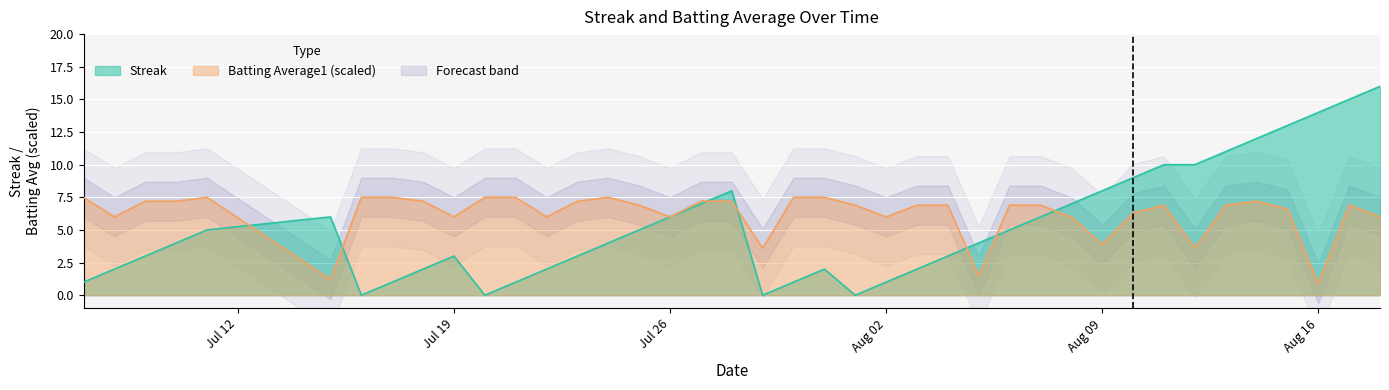

What is the maximum value for Batting Average1 (scaled)?

7.5